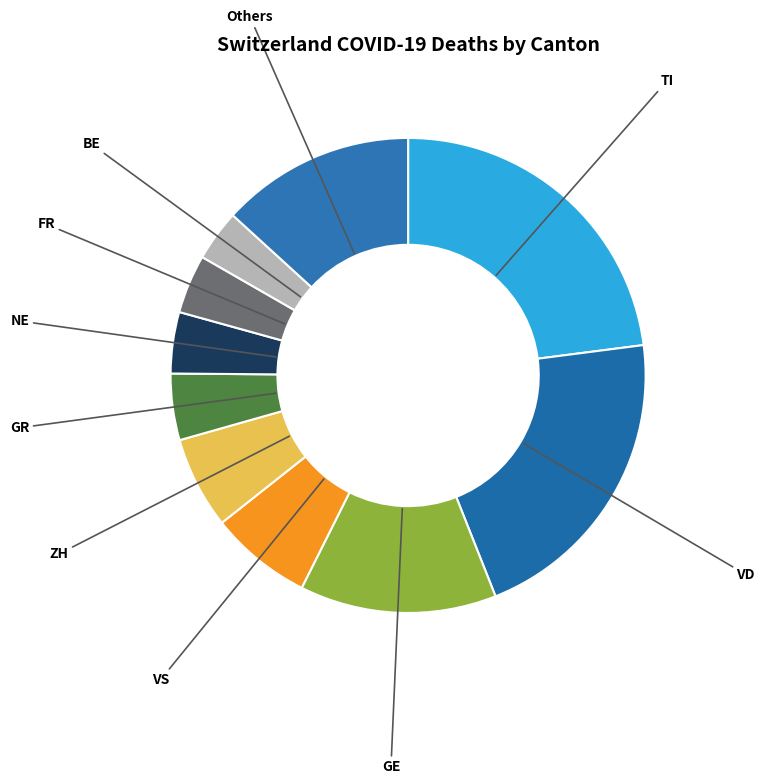

Which slice is the smallest?

BE